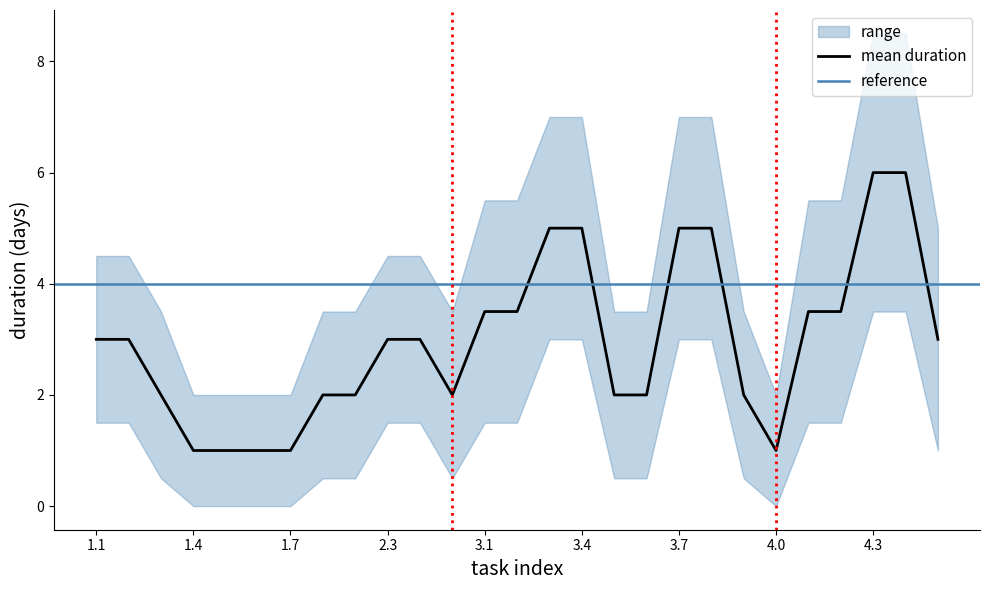

Does the chart have visible grid lines?

No